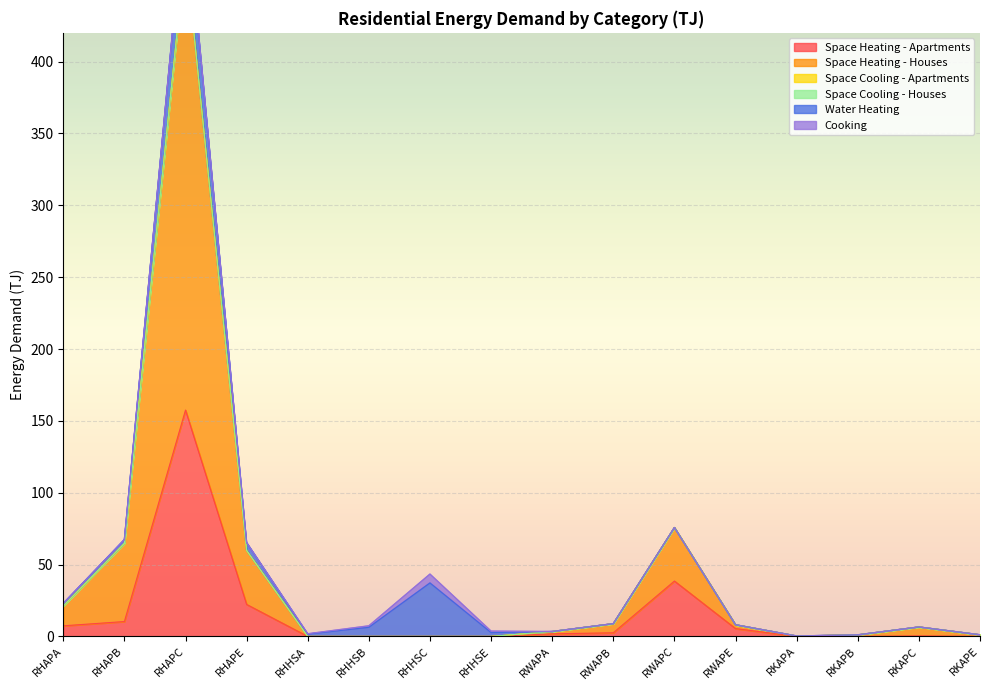

What is the maximum value for Space Heating - Houses?

319.6